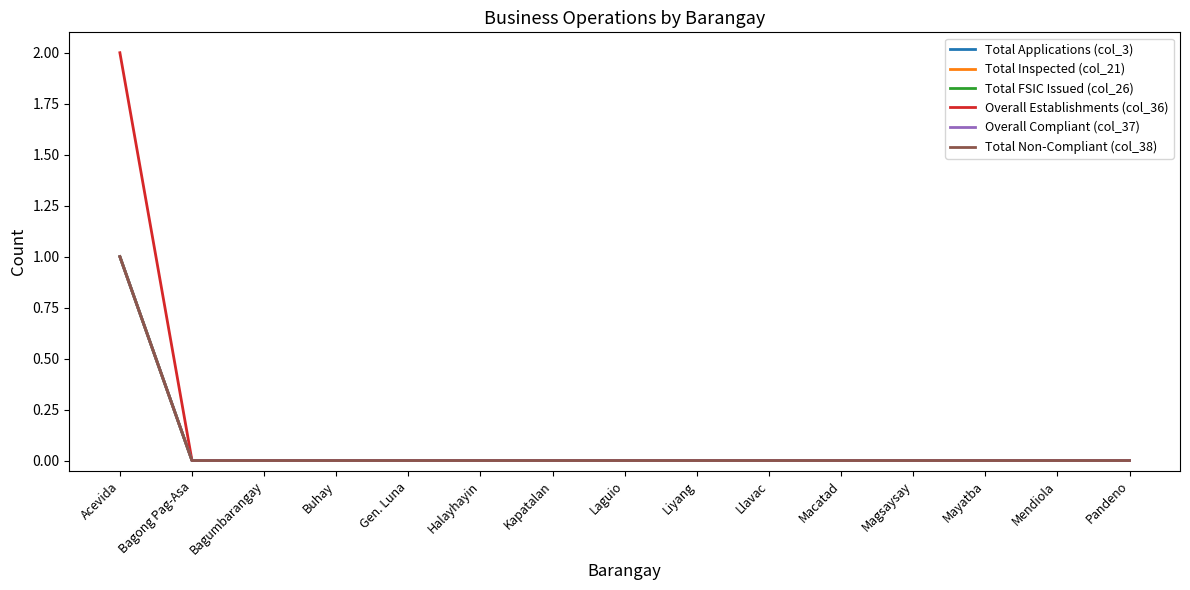

Does the chart have visible grid lines?

No